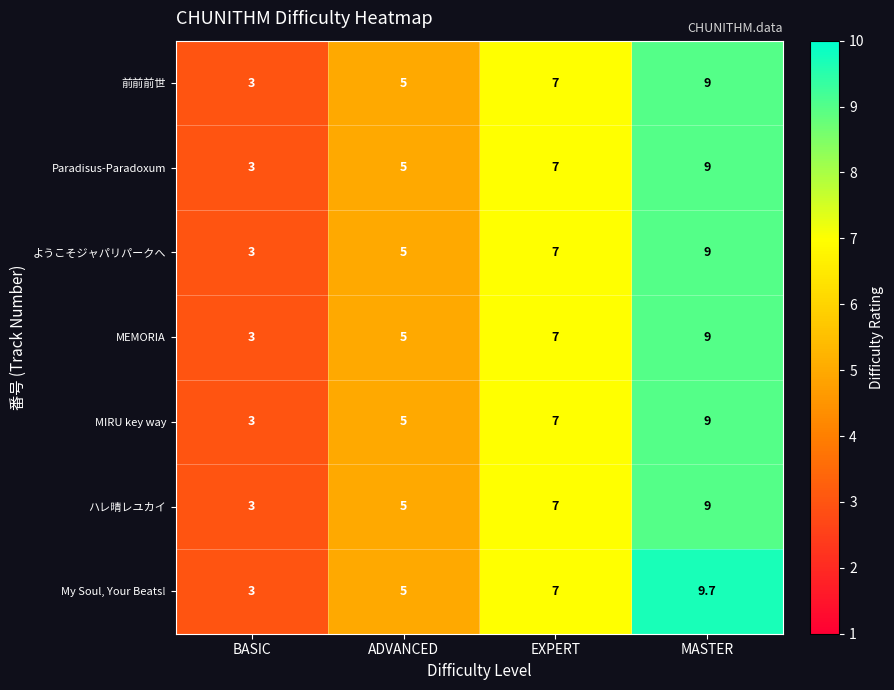

What is the sum of all Paradisus-Paradoxum values?

24.0